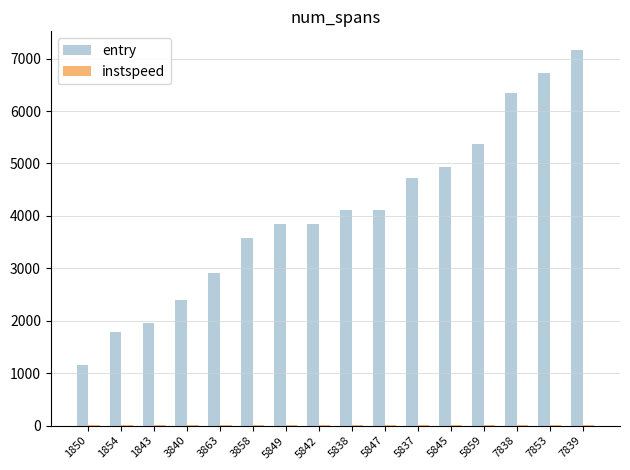

Is it true that entry equals 5313.1 at 5842?

False